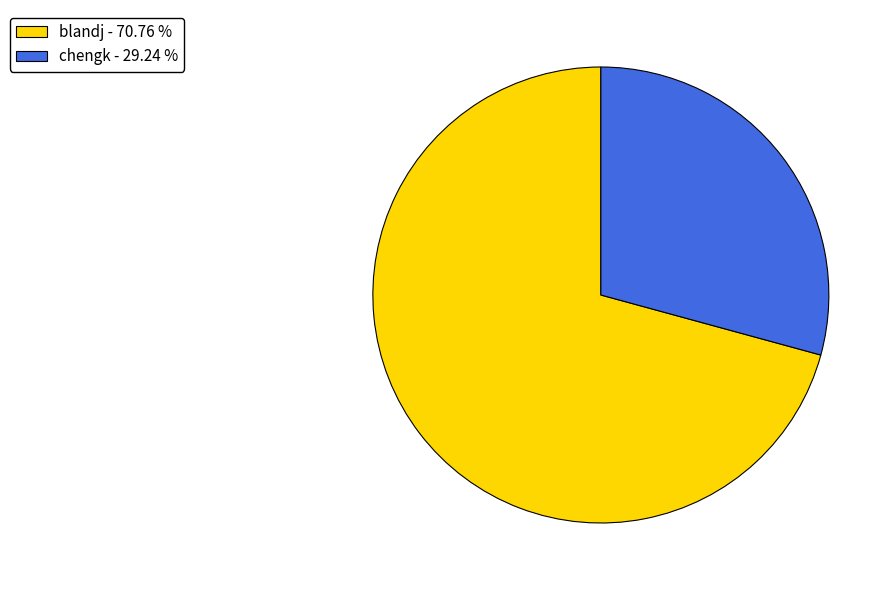

Is it true that blandj is 71% of the pie?

True